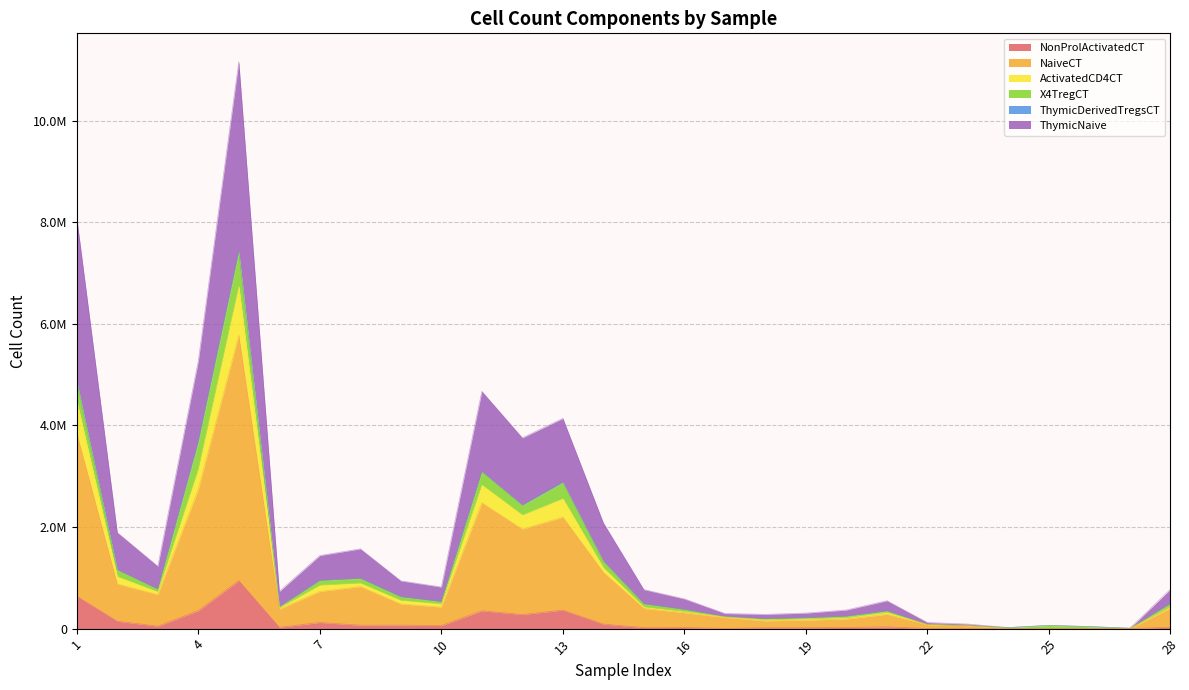

True or false: NaiveCT and ThymicNaive cross at least once.

False